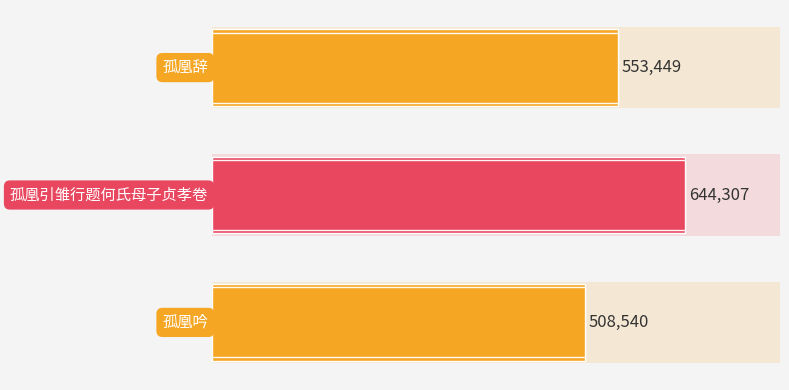

How many values exceed 553449?

1